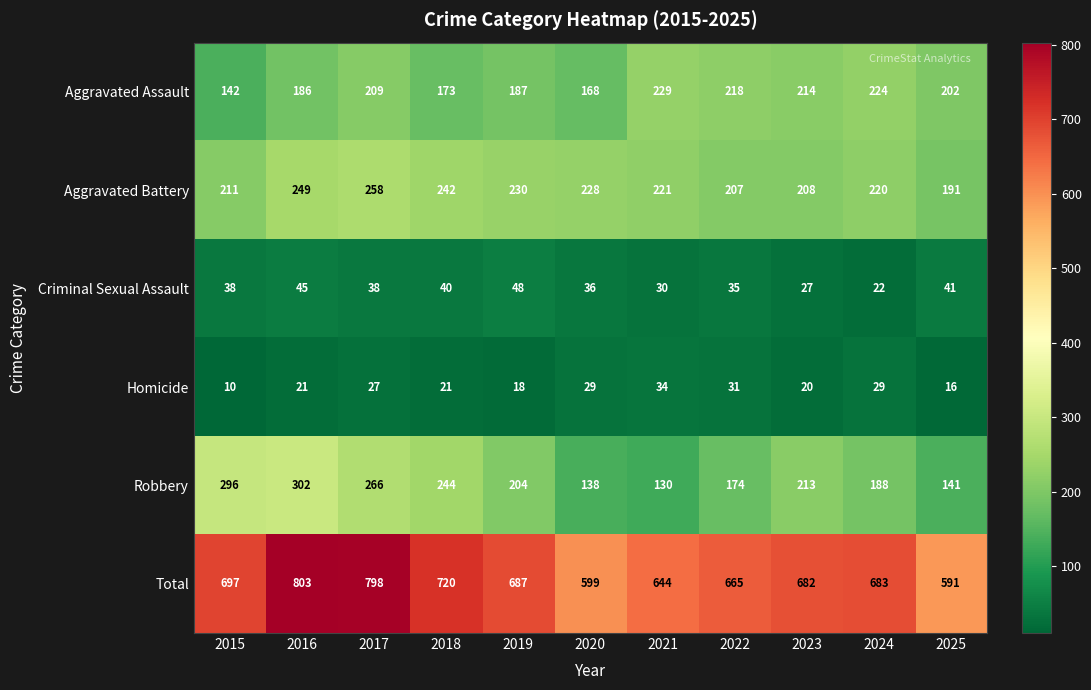

What is the greatest value displayed?

803